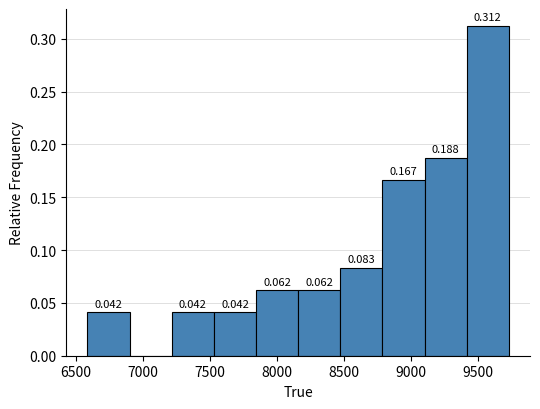

Over which range of the x-axis is the bar tallest?

9400 to 9750